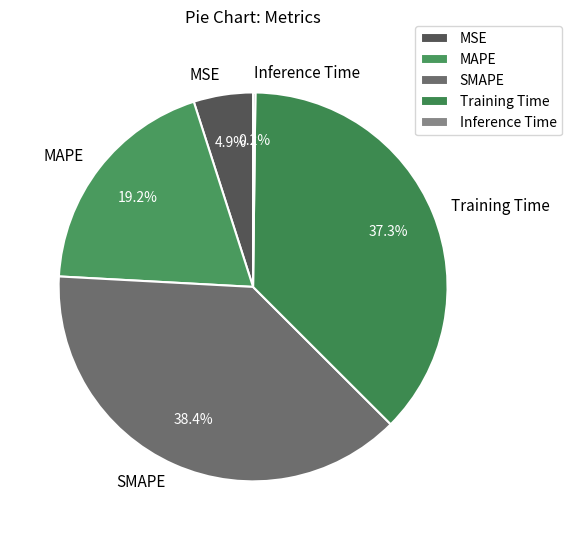

What percentage is NOT represented by Training Time?

62.7%